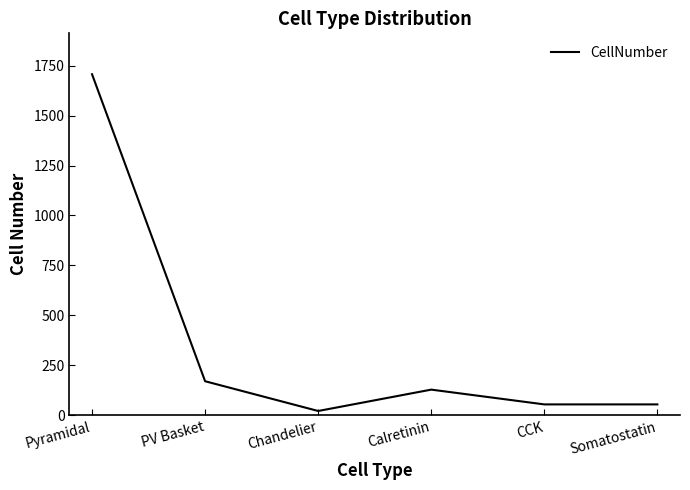

What is the smallest value displayed?

21